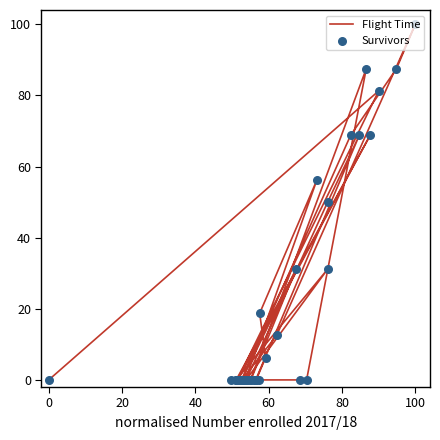

Which series contains the lowest Y value?

Flight Time